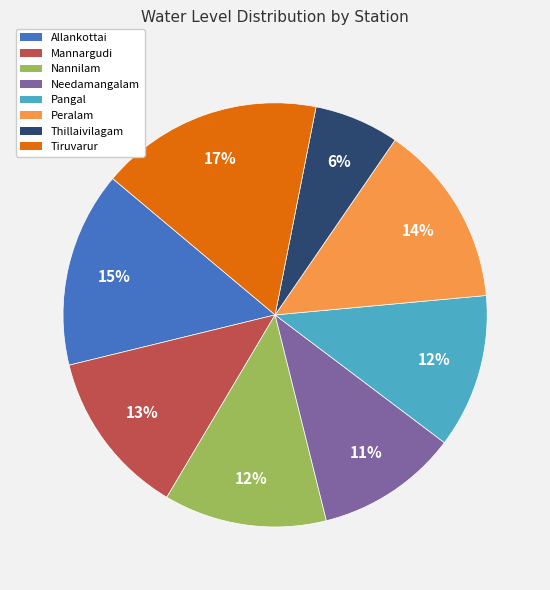

The Mannargudi slice represents 13% of the pie. True or false?

True